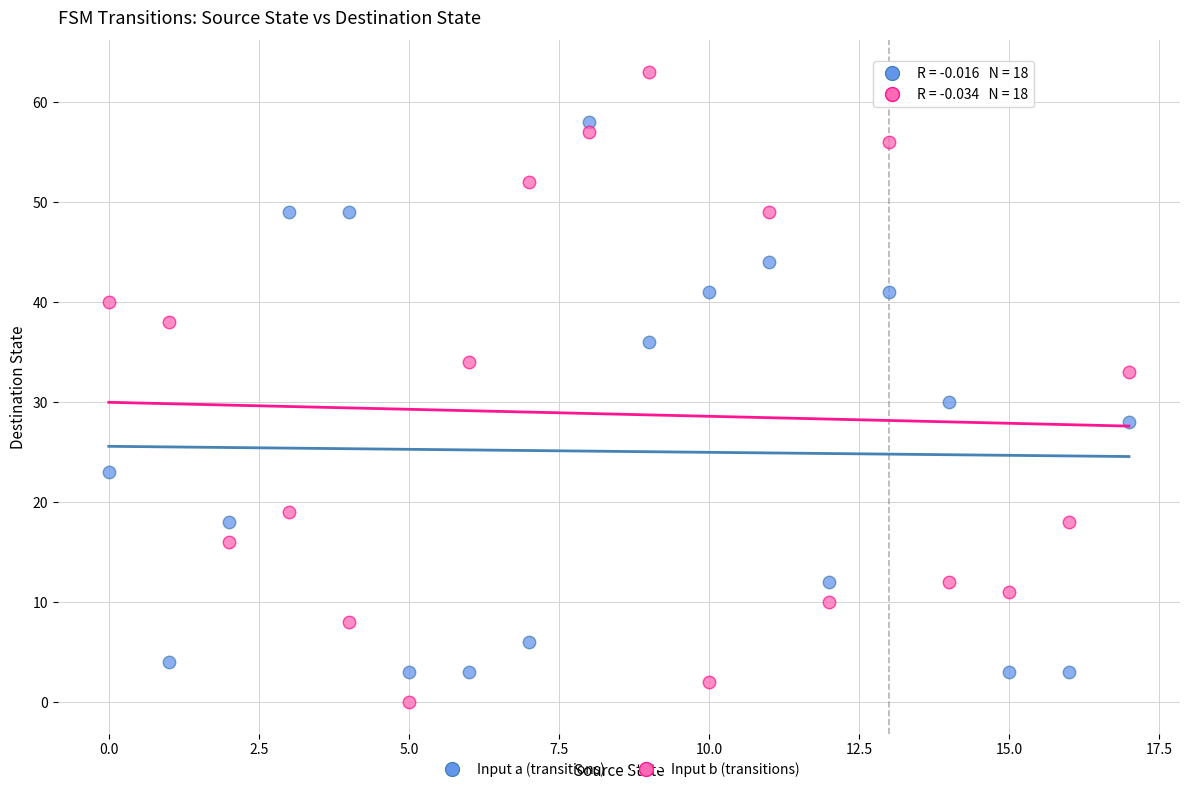

Which series contains the lowest Y value?

Input b (transitions)